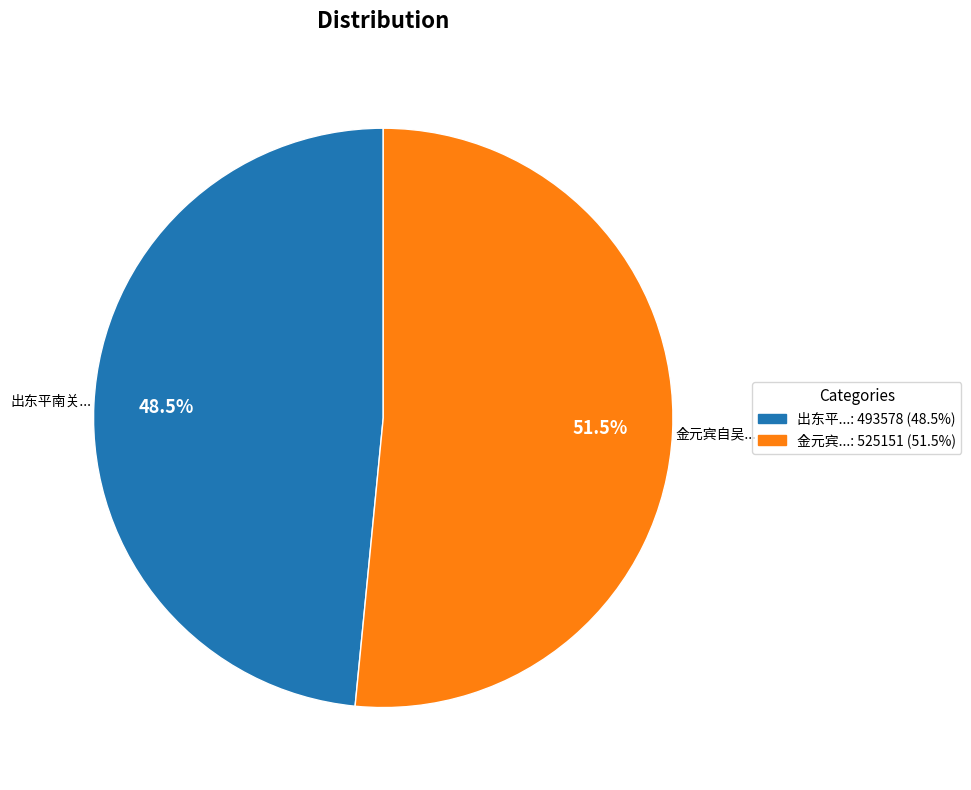

Does any single category account for the majority?

Yes